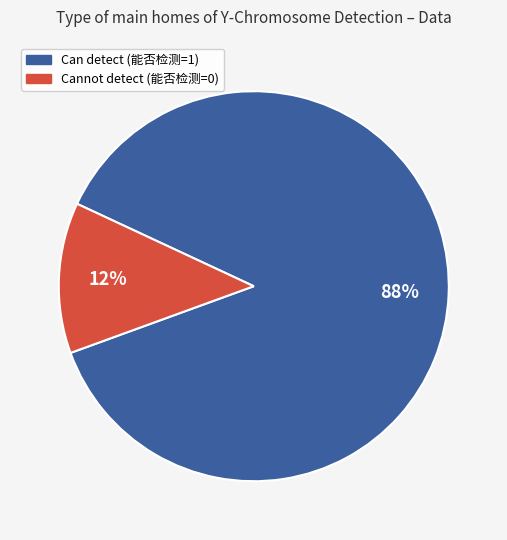

To the nearest percent, what is the average slice percentage?

50%